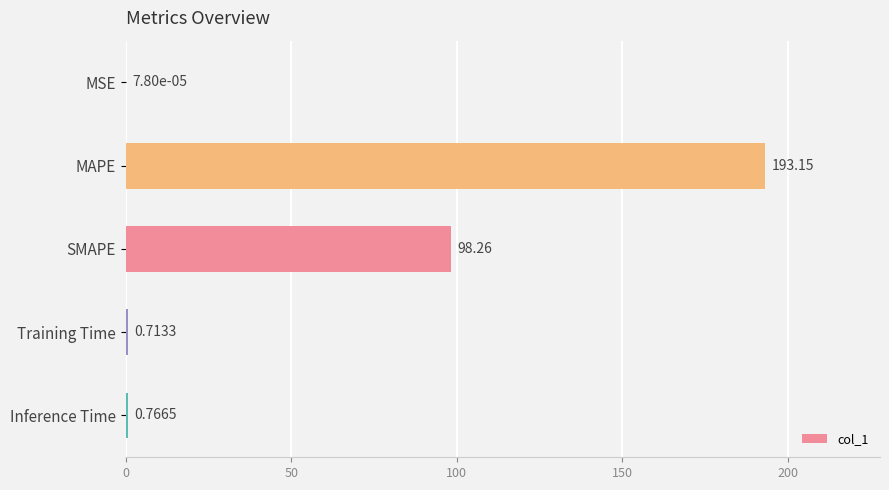

At which label is the value closest to 96?

SMAPE